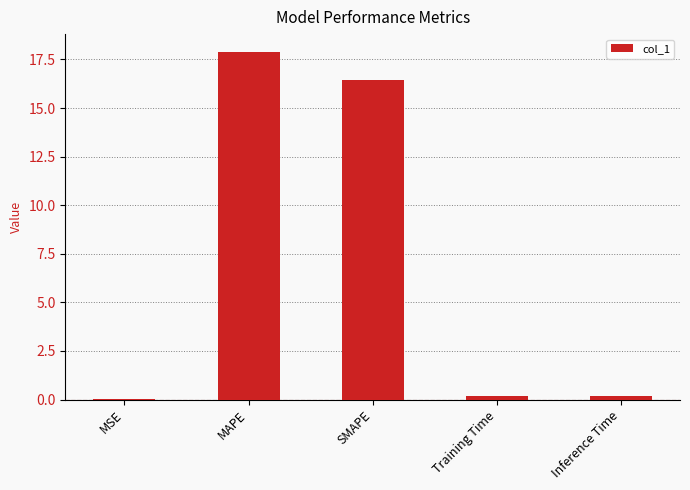

Which has a higher value, MSE or MAPE?

MAPE